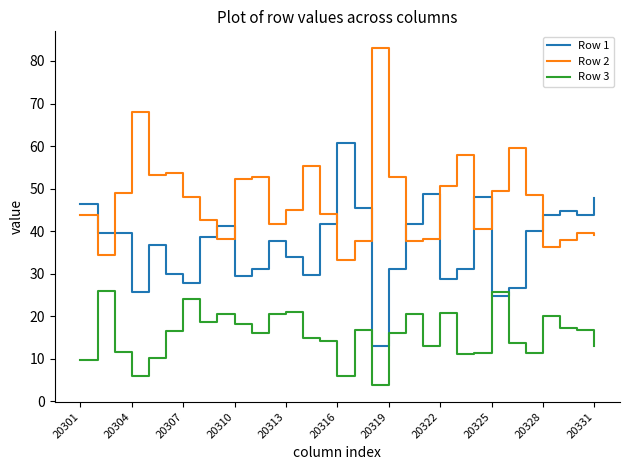

Rank the series by their maximum value, from highest to lowest.

Row 2, Row 1, Row 3